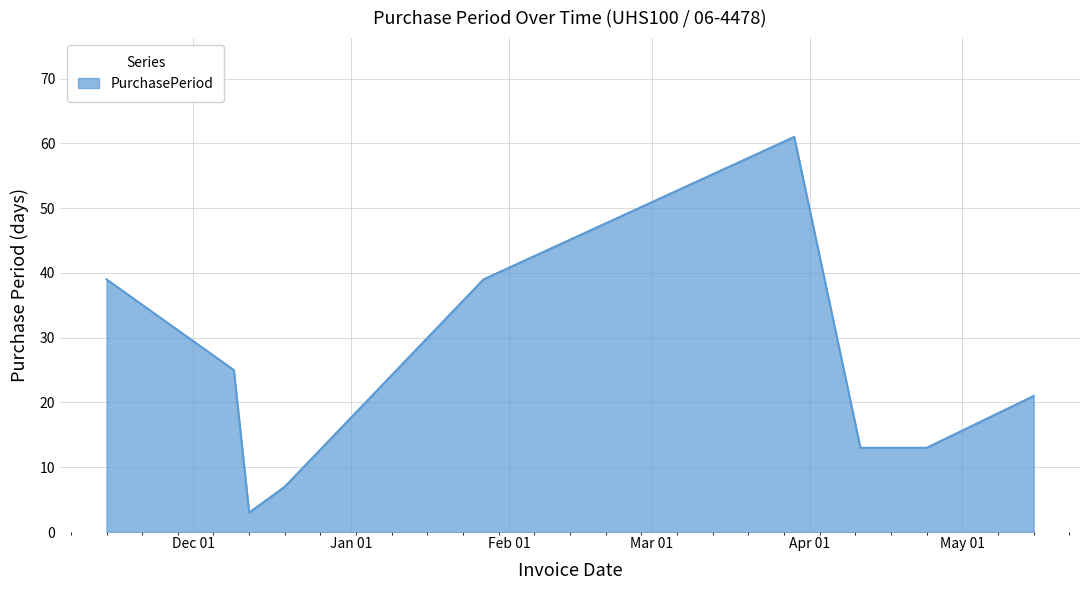

What is the minimum value shown in the chart?

3